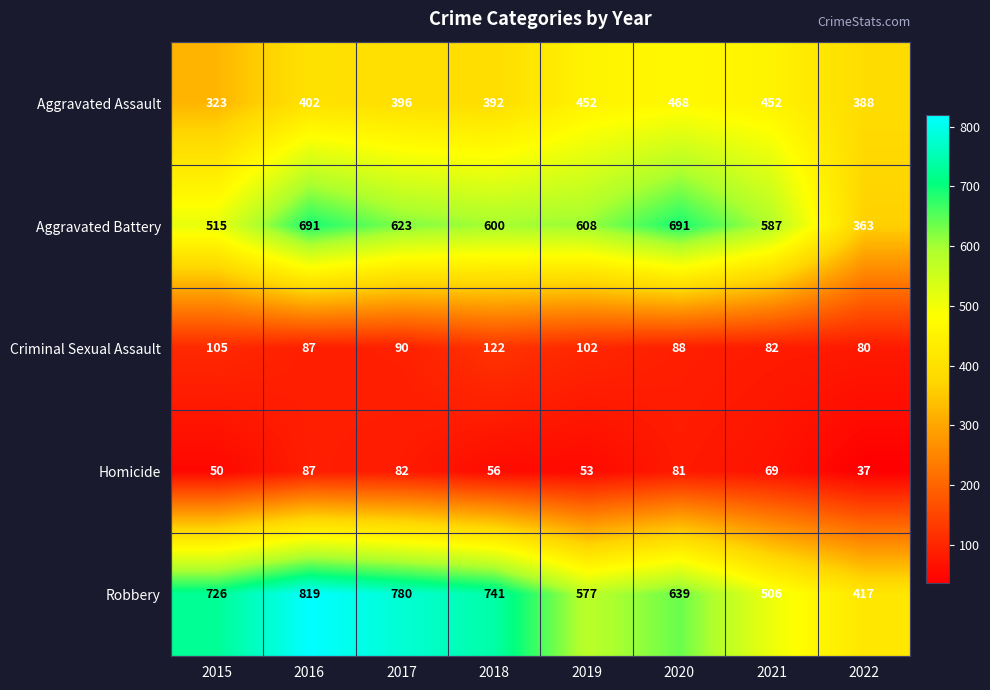

Count the number of categories in the chart.

8